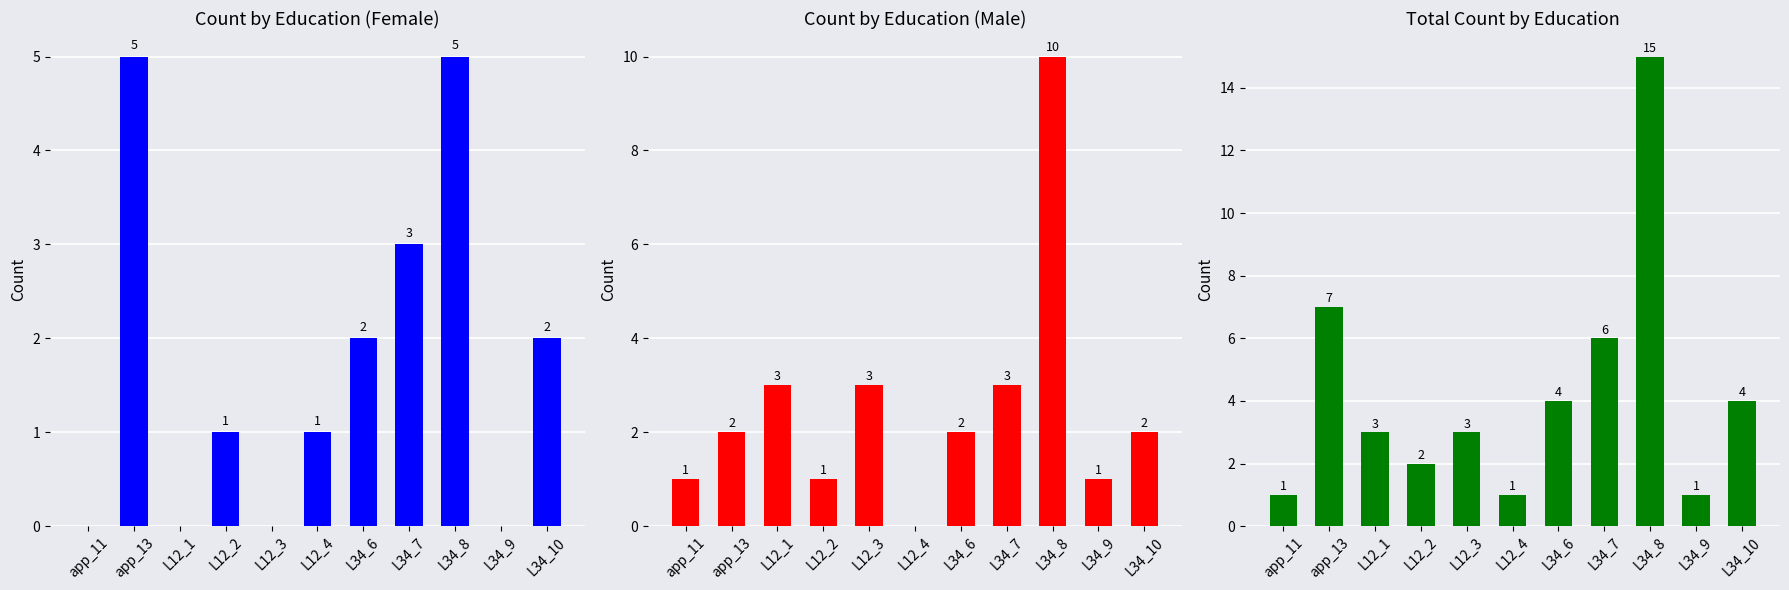

Is it true that f equals 1 at L12_4?

True